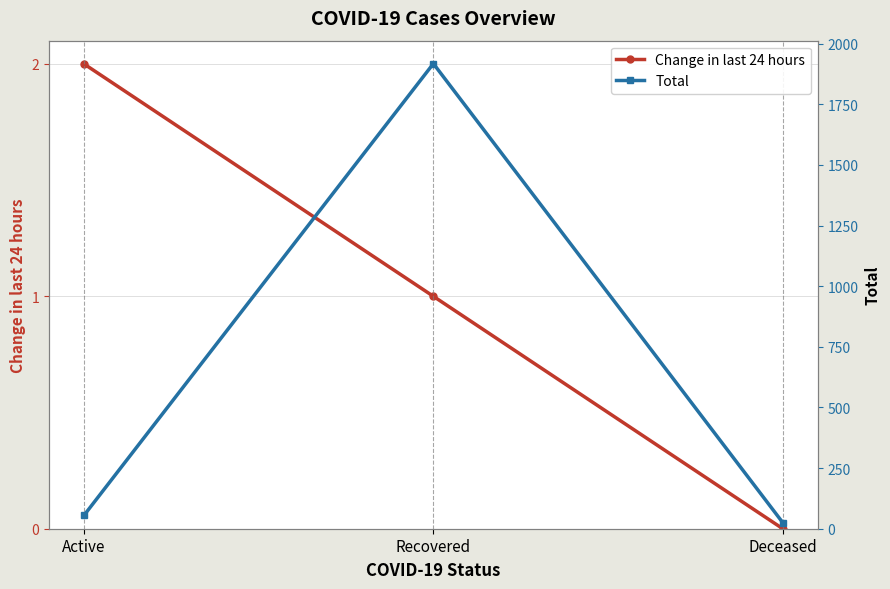

List the labels in order of Change in last 24 hours value, largest first.

Active, Recovered, Deceased